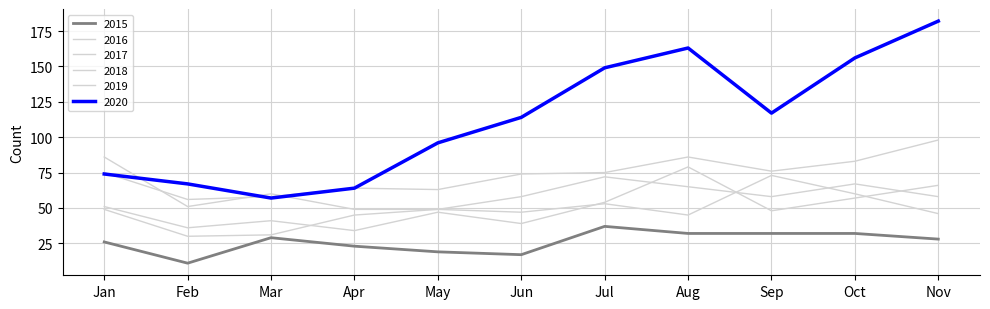

Reading right to left, transcribe all the data shown in this chart.

2015: Nov=28	Oct=32	Sep=32	Aug=32	Jul=37	Jun=17	May=19	Apr=23	Mar=29	Feb=11	Jan=26
2016: Nov=66	Oct=57	Sep=48	Aug=79	Jul=54	Jun=39	May=47	Apr=34	Mar=41	Feb=36	Jan=51
2017: Nov=98	Oct=83	Sep=76	Aug=86	Jul=75	Jun=74	May=63	Apr=64	Mar=58	Feb=56	Jan=75
2018: Nov=58	Oct=67	Sep=58	Aug=65	Jul=72	Jun=58	May=49	Apr=49	Mar=60	Feb=51	Jan=86
2019: Nov=46	Oct=60	Sep=73	Aug=45	Jul=53	Jun=47	May=49	Apr=45	Mar=31	Feb=30	Jan=49
2020: Nov=182	Oct=156	Sep=117	Aug=163	Jul=149	Jun=114	May=96	Apr=64	Mar=57	Feb=67	Jan=74